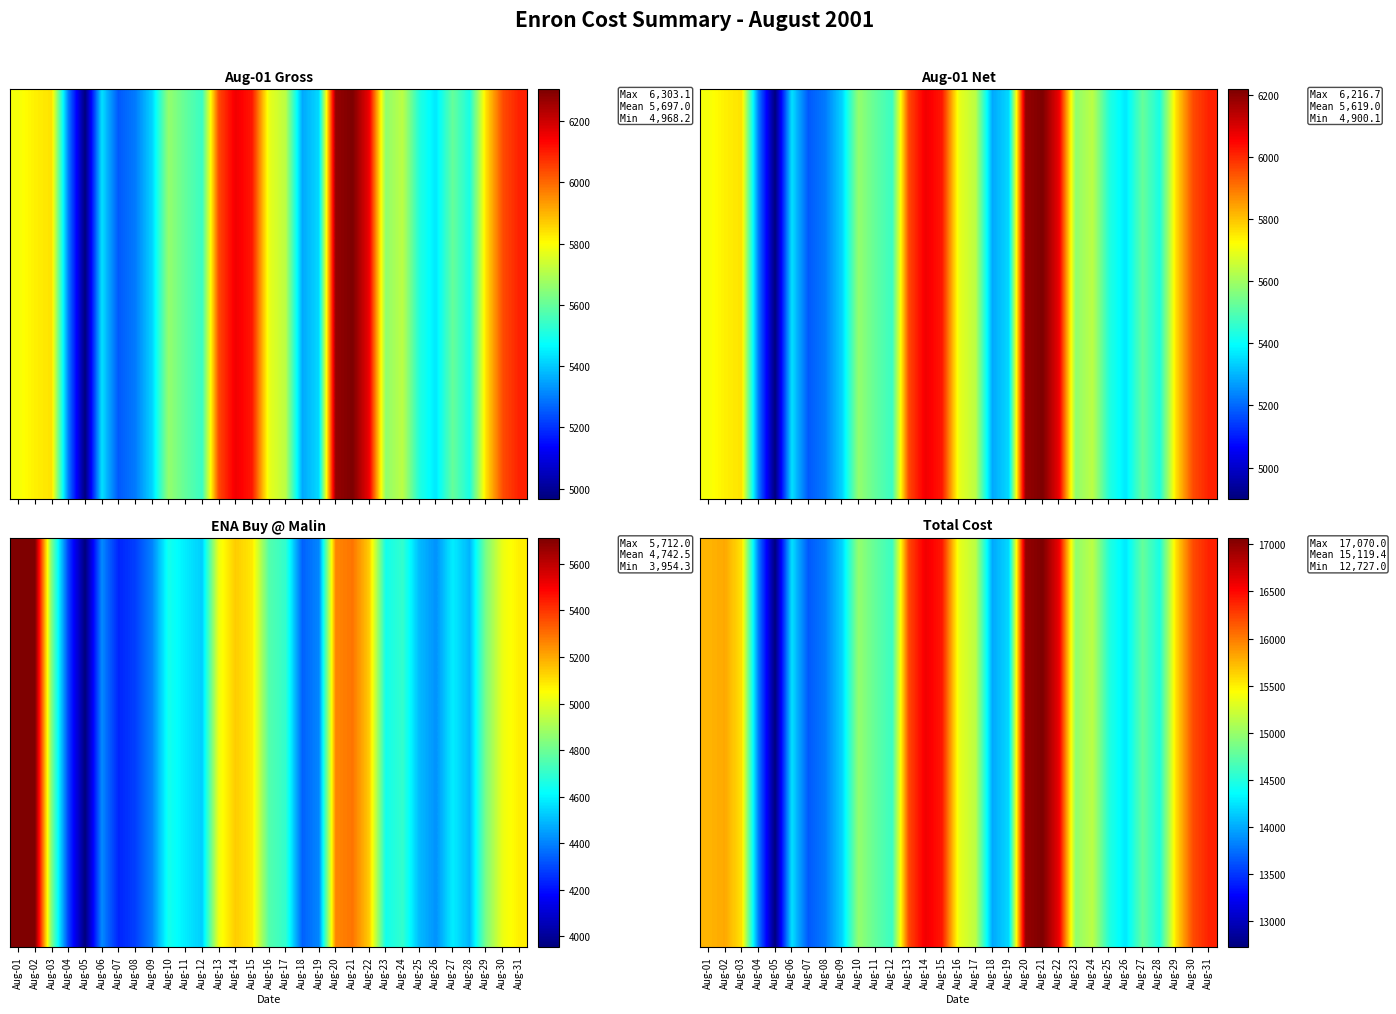

The chart shows a value of 15571.2 at Aug-29. True or false?

True